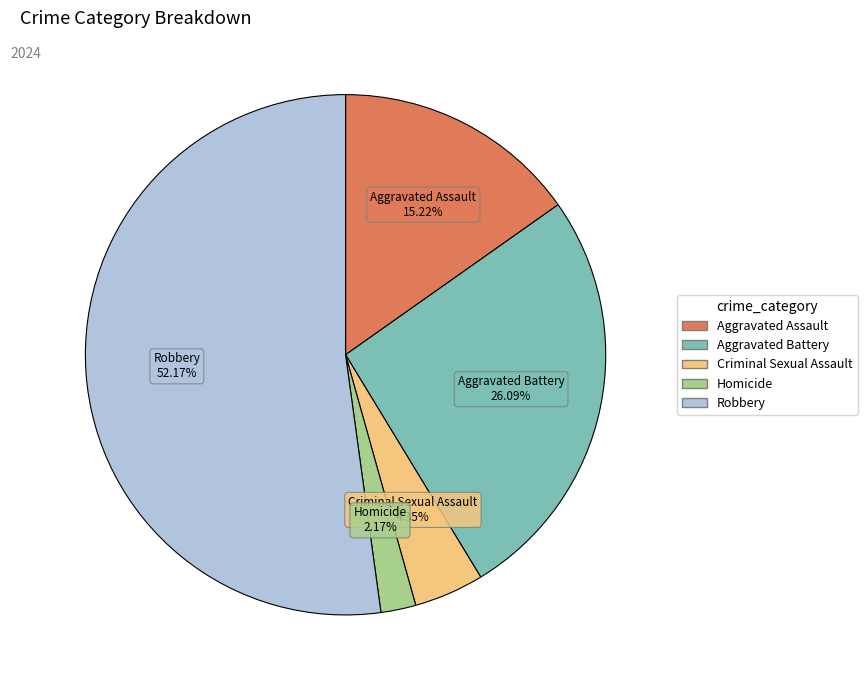

Which slice is the smallest?

Homicide